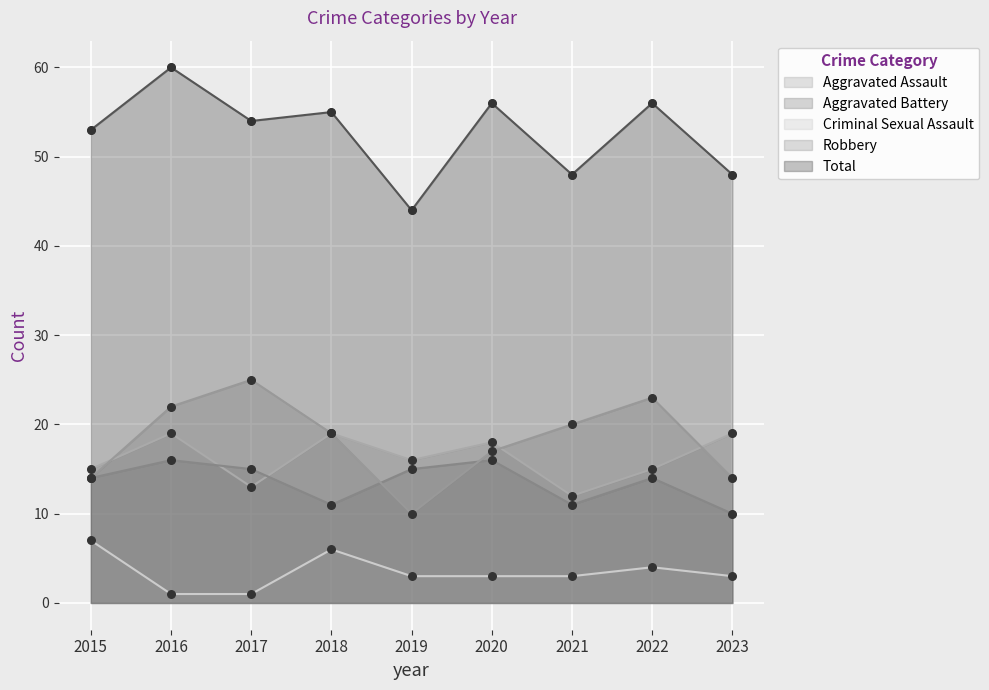

What is the total value across all series at 2016?

118